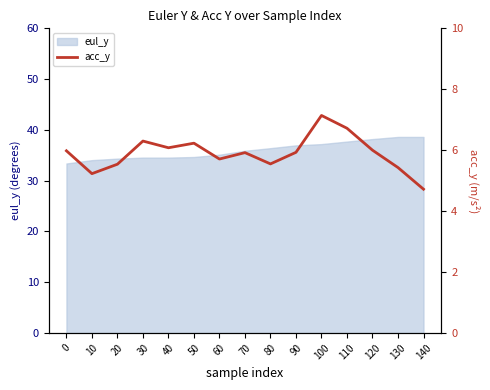

What is the value of the 2nd point from the left?

5.2